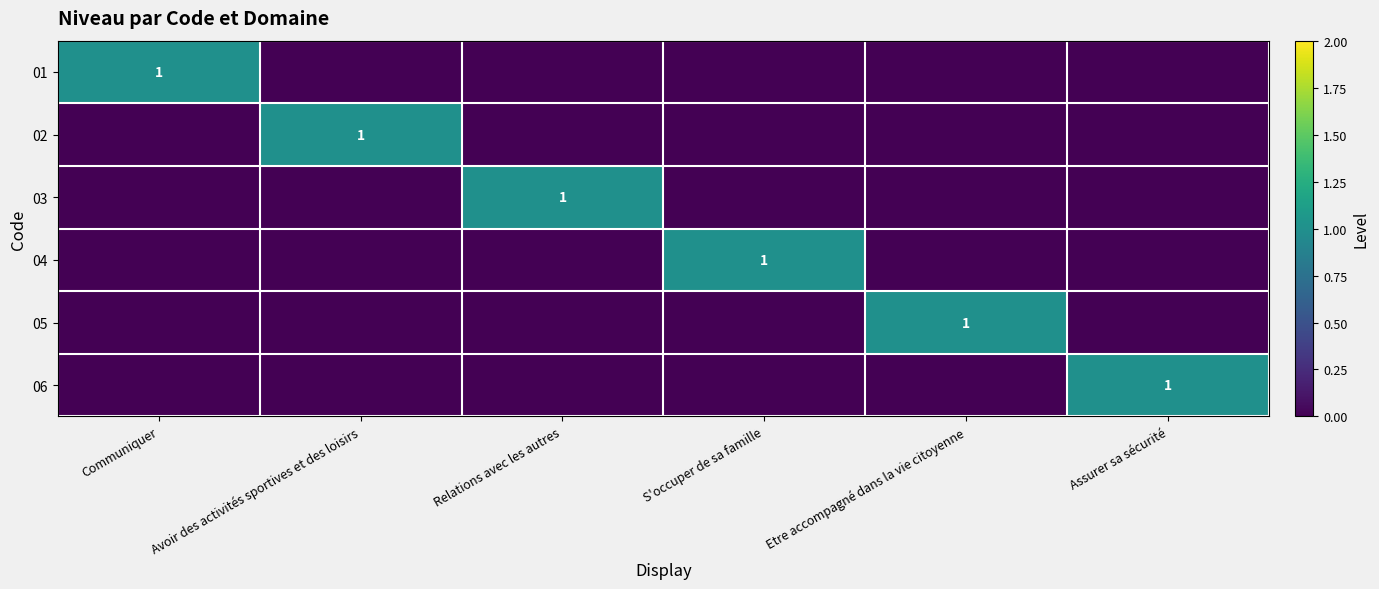

The value of 01 at Communiquer is 1. True or false?

True